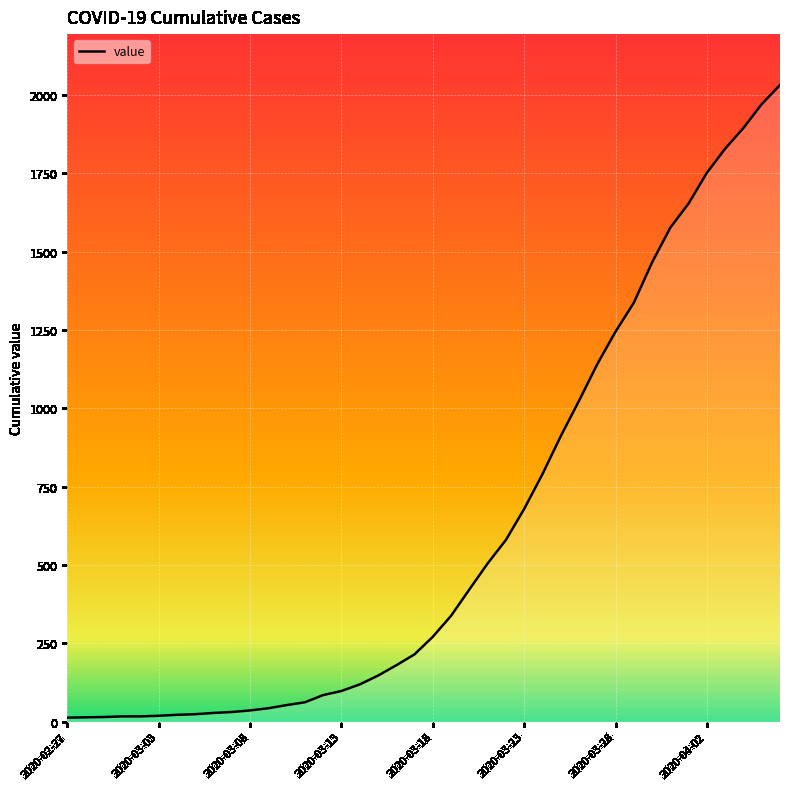

What is the greatest value displayed?

2032